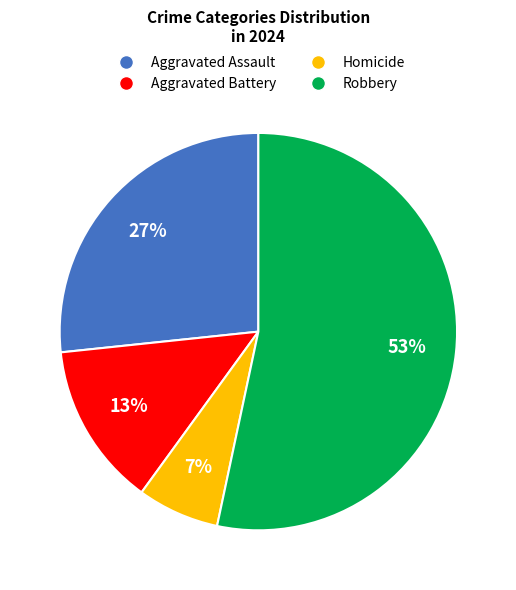

Which slice is the smallest?

Homicide